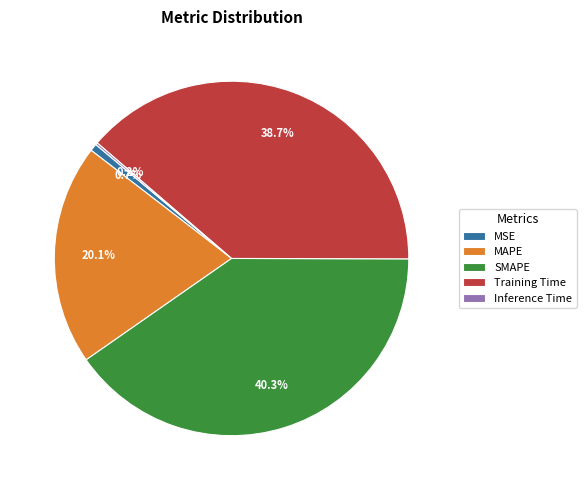

What percentage is the MAPE slice, to the nearest percent?

20%